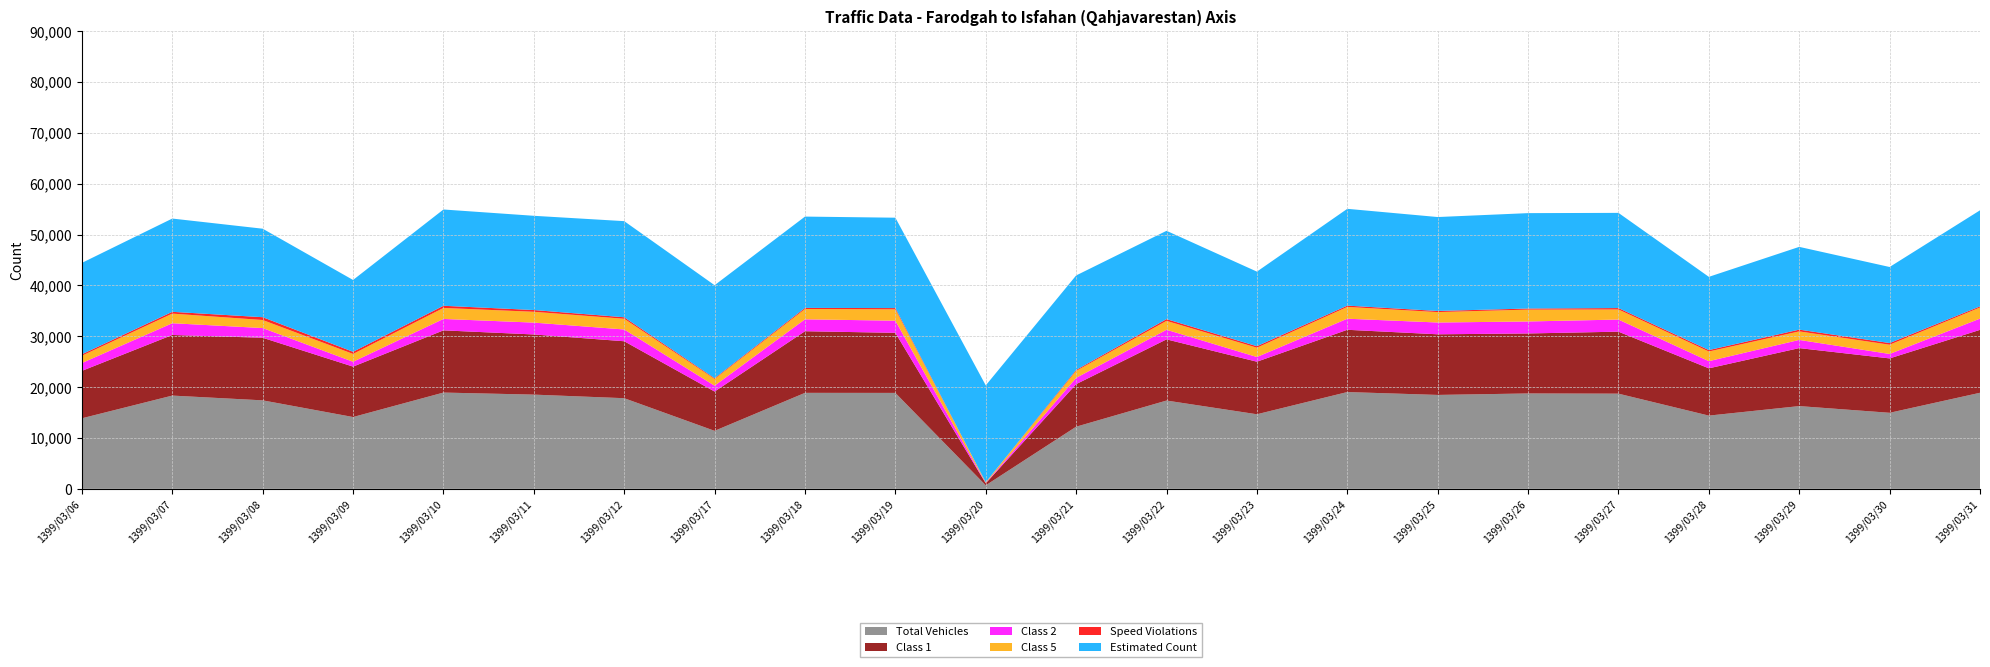

Reading left to right, what are all the values shown in this chart?

Total Vehicles: 1399/03/06=13875	1399/03/07=18339	1399/03/08=17402	1399/03/09=14122	1399/03/10=18933	1399/03/11=18530	1399/03/12=17825	1399/03/17=11407	1399/03/18=18877	1399/03/19=18866	1399/03/20=694	1399/03/21=12221	1399/03/22=17364	1399/03/23=14666	1399/03/24=19035	1399/03/25=18469	1399/03/26=18758	1399/03/27=18719	1399/03/28=14402	1399/03/29=16273	1399/03/30=14956	1399/03/31=18892
Class 1: 1399/03/06=9328	1399/03/07=11918	1399/03/08=12308	1399/03/09=9914	1399/03/10=12233	1399/03/11=11829	1399/03/12=11198	1399/03/17=7726	1399/03/18=12119	1399/03/19=11815	1399/03/20=391	1399/03/21=8367	1399/03/22=12031	1399/03/23=10336	1399/03/24=12243	1399/03/25=11923	1399/03/26=11798	1399/03/27=12190	1399/03/28=9297	1399/03/29=11405	1399/03/30=10694	1399/03/31=12371
Class 2: 1399/03/06=1542	1399/03/07=2313	1399/03/08=1908	1399/03/09=955	1399/03/10=2246	1399/03/11=2332	1399/03/12=2317	1399/03/17=1154	1399/03/18=2342	1399/03/19=2388	1399/03/20=60	1399/03/21=1237	1399/03/22=1889	1399/03/23=924	1399/03/24=2178	1399/03/25=2318	1399/03/26=2358	1399/03/27=2381	1399/03/28=1409	1399/03/29=1608	1399/03/30=874	1399/03/31=2213
Class 5: 1399/03/06=1436	1399/03/07=1890	1399/03/08=1584	1399/03/09=1539	1399/03/10=2162	1399/03/11=2127	1399/03/12=2106	1399/03/17=1327	1399/03/18=2024	1399/03/19=2233	1399/03/20=137	1399/03/21=1367	1399/03/22=1748	1399/03/23=1830	1399/03/24=2320	1399/03/25=2050	1399/03/26=2335	1399/03/27=1986	1399/03/28=1900	1399/03/29=1677	1399/03/30=1820	1399/03/31=2187
Speed Violations: 1399/03/06=285	1399/03/07=353	1399/03/08=552	1399/03/09=423	1399/03/10=427	1399/03/11=346	1399/03/12=295	1399/03/17=144	1399/03/18=219	1399/03/19=244	1399/03/20=17	1399/03/21=191	1399/03/22=346	1399/03/23=295	1399/03/24=255	1399/03/25=222	1399/03/26=211	1399/03/27=274	1399/03/28=280	1399/03/29=348	1399/03/30=327	1399/03/31=218
Estimated Count: 1399/03/06=17970	1399/03/07=18339	1399/03/08=17402	1399/03/09=14122	1399/03/10=18933	1399/03/11=18530	1399/03/12=18902	1399/03/17=18287	1399/03/18=17958	1399/03/19=17774	1399/03/20=19049	1399/03/21=18582	1399/03/22=17364	1399/03/23=14666	1399/03/24=19035	1399/03/25=18469	1399/03/26=18758	1399/03/27=18719	1399/03/28=14402	1399/03/29=16273	1399/03/30=14956	1399/03/31=18892